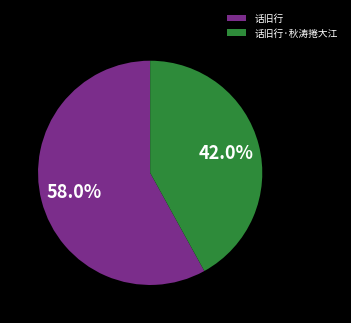

To the nearest percent, what is the difference between the largest and smallest slice percentages?

16%